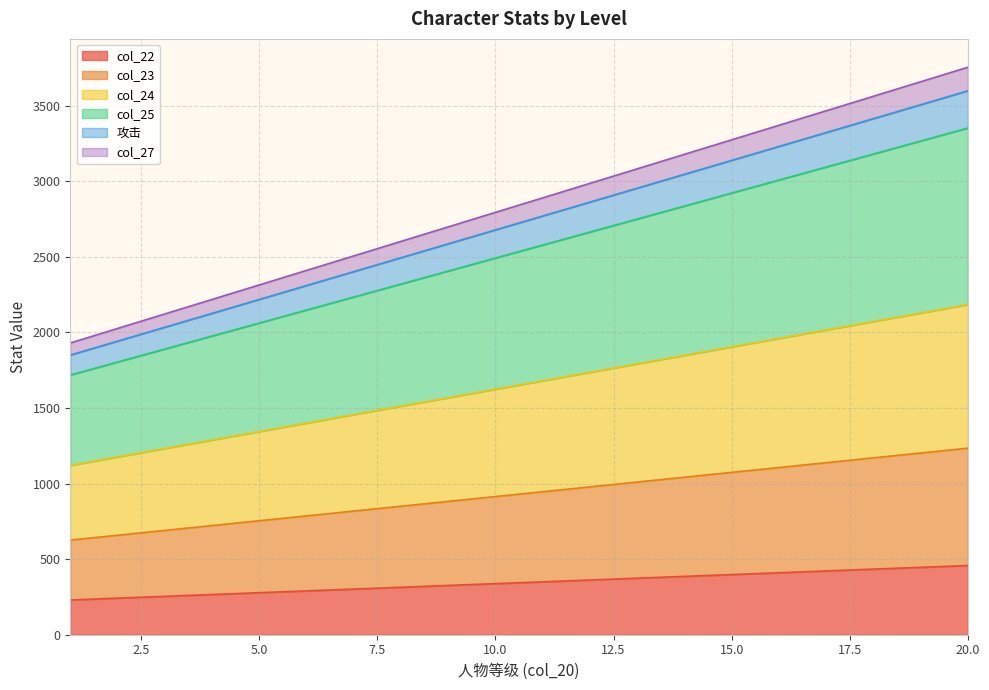

What is the difference between the highest and lowest values at 11?

2540